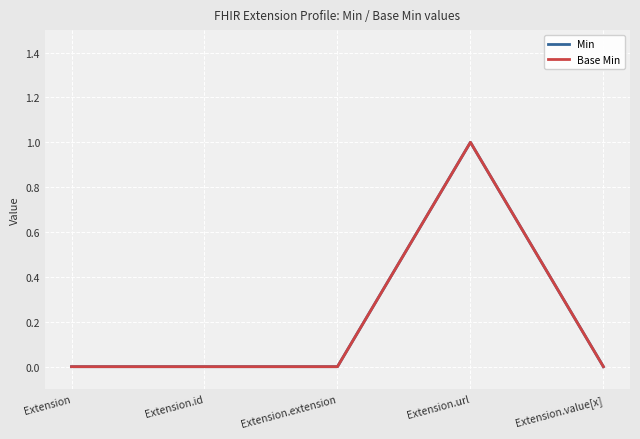

Is this an area chart (filled region under the line)?

No